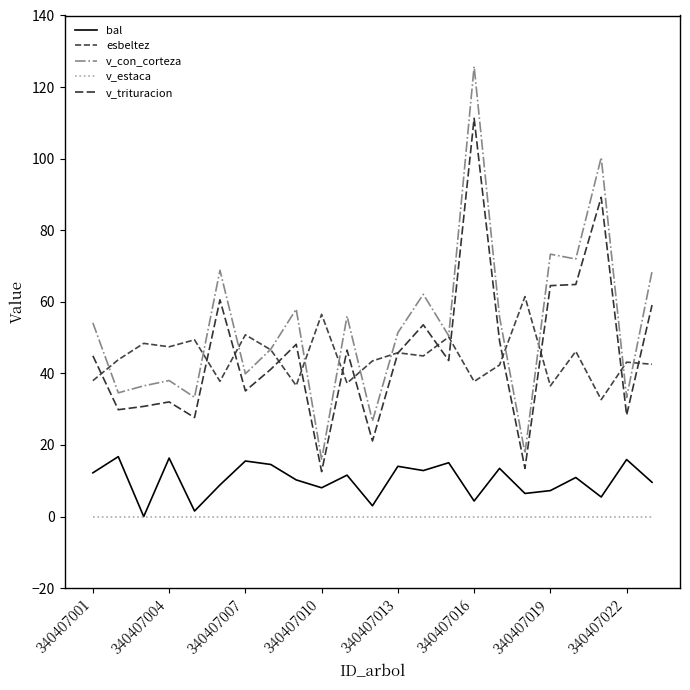

Is this an area chart (filled region under the line)?

No